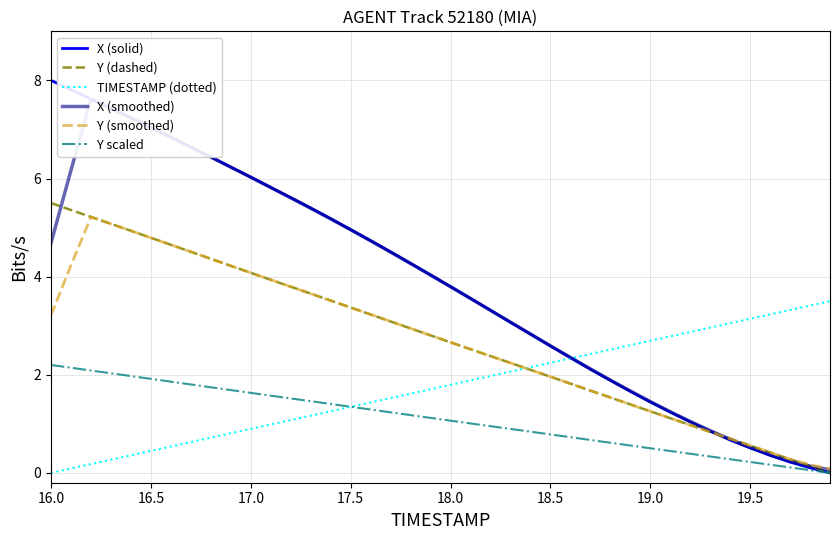

True or false: Y (smoothed) and Y scaled cross at least once.

False